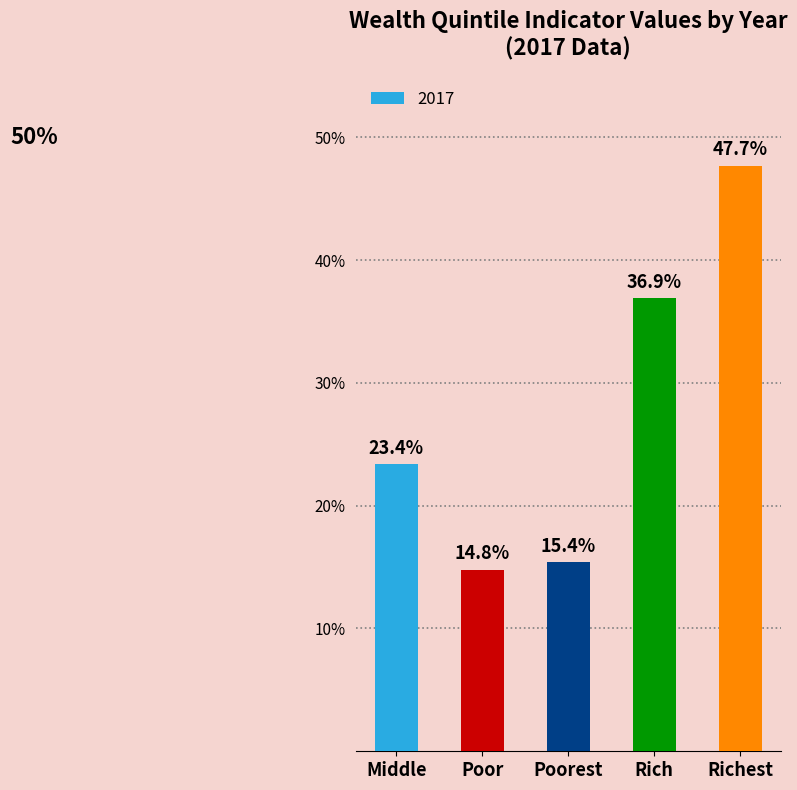

Rank the categories by value from lowest to highest.

Poor, Poorest, Middle, Rich, Richest